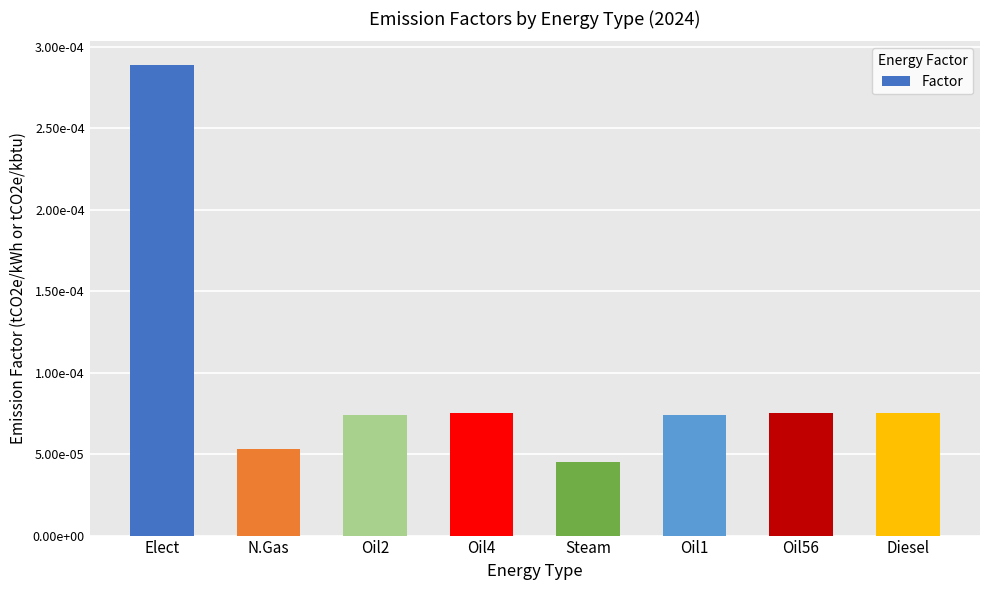

Rank the categories by value from lowest to highest.

Steam, N.Gas, Oil2, Oil1, Oil4, Oil56, Diesel, Elect